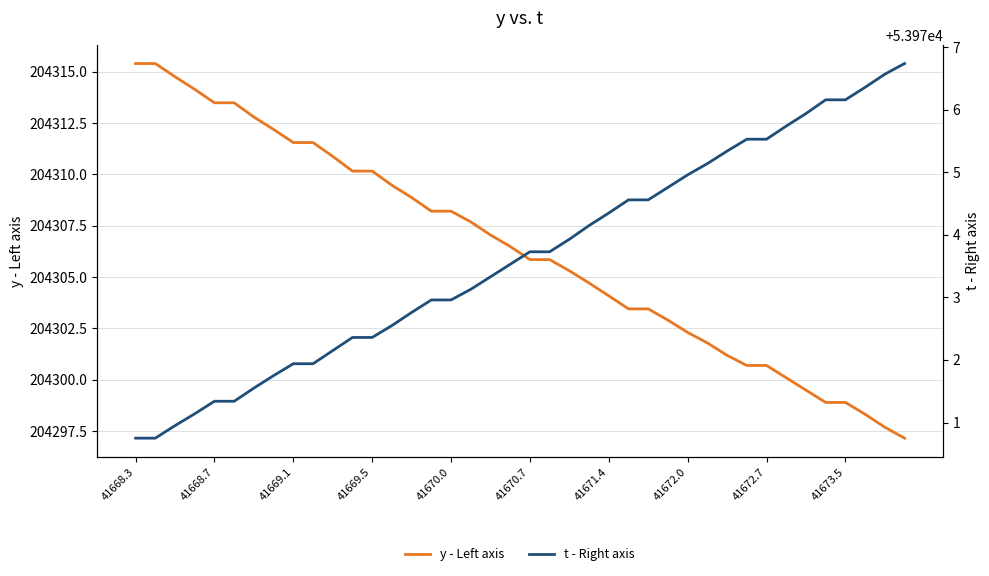

True or false: y - Left axis has a value of 204313.5 at 41668.7.

True